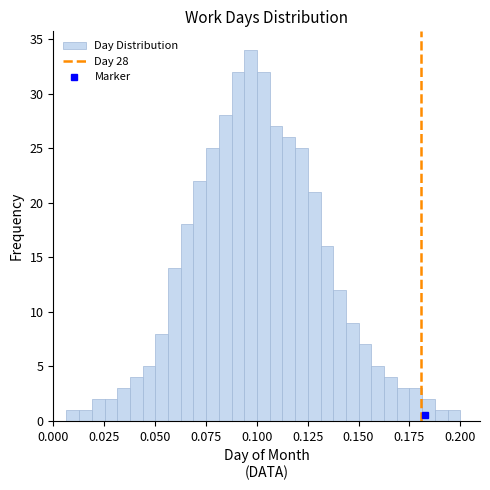

Read against the x-axis, roughly where is the centre of the tallest bar?

0.095